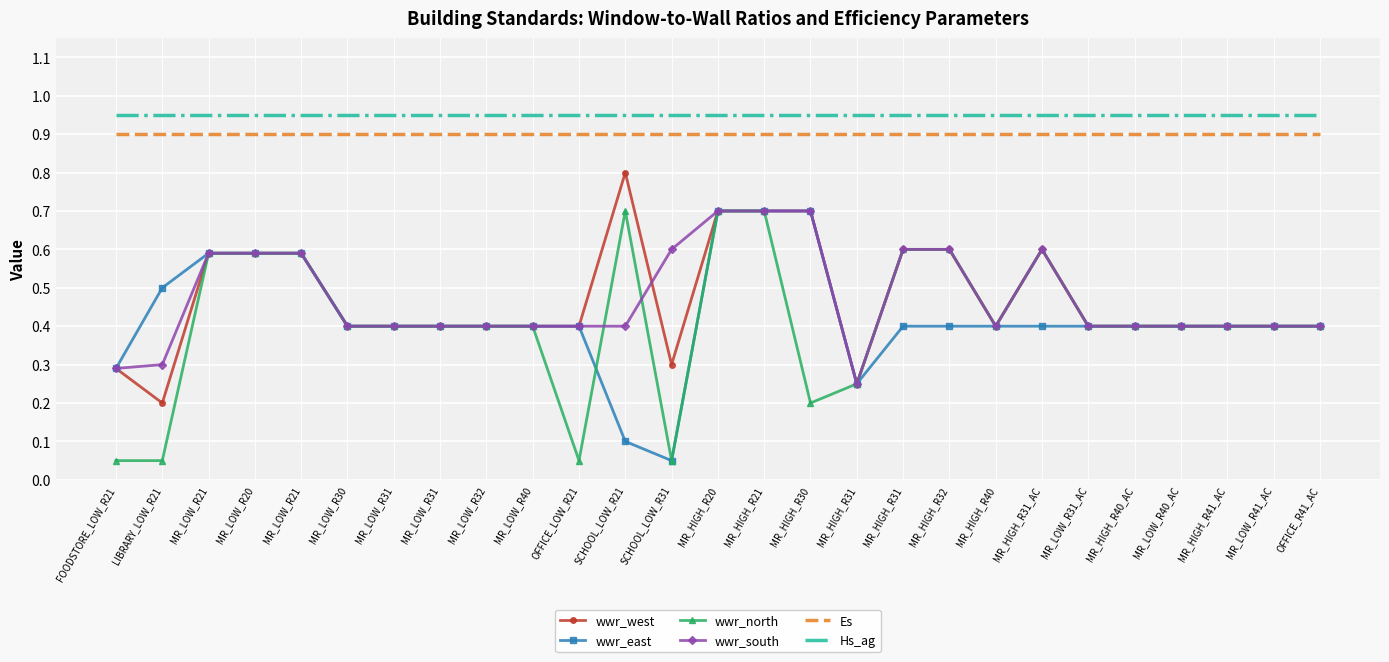

List the series in order of their peak value, lowest first.

wwr_east, wwr_north, wwr_south, wwr_west, Es, Hs_ag